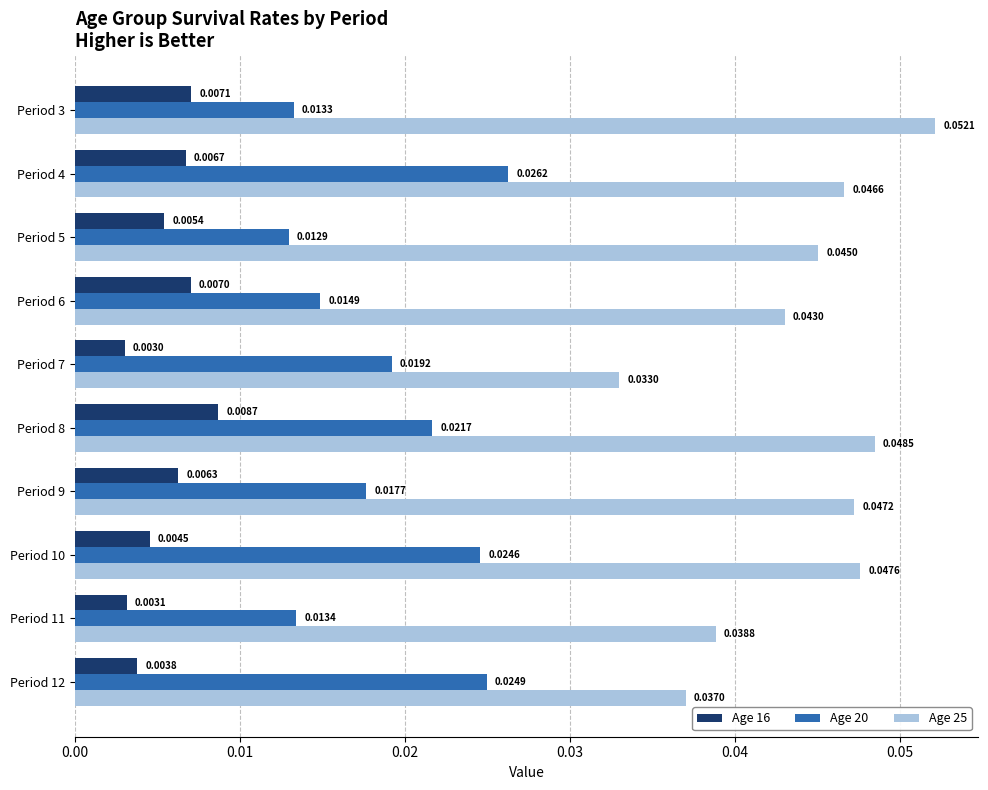

What are all the series names shown in the legend?

Age 16, Age 20, Age 25